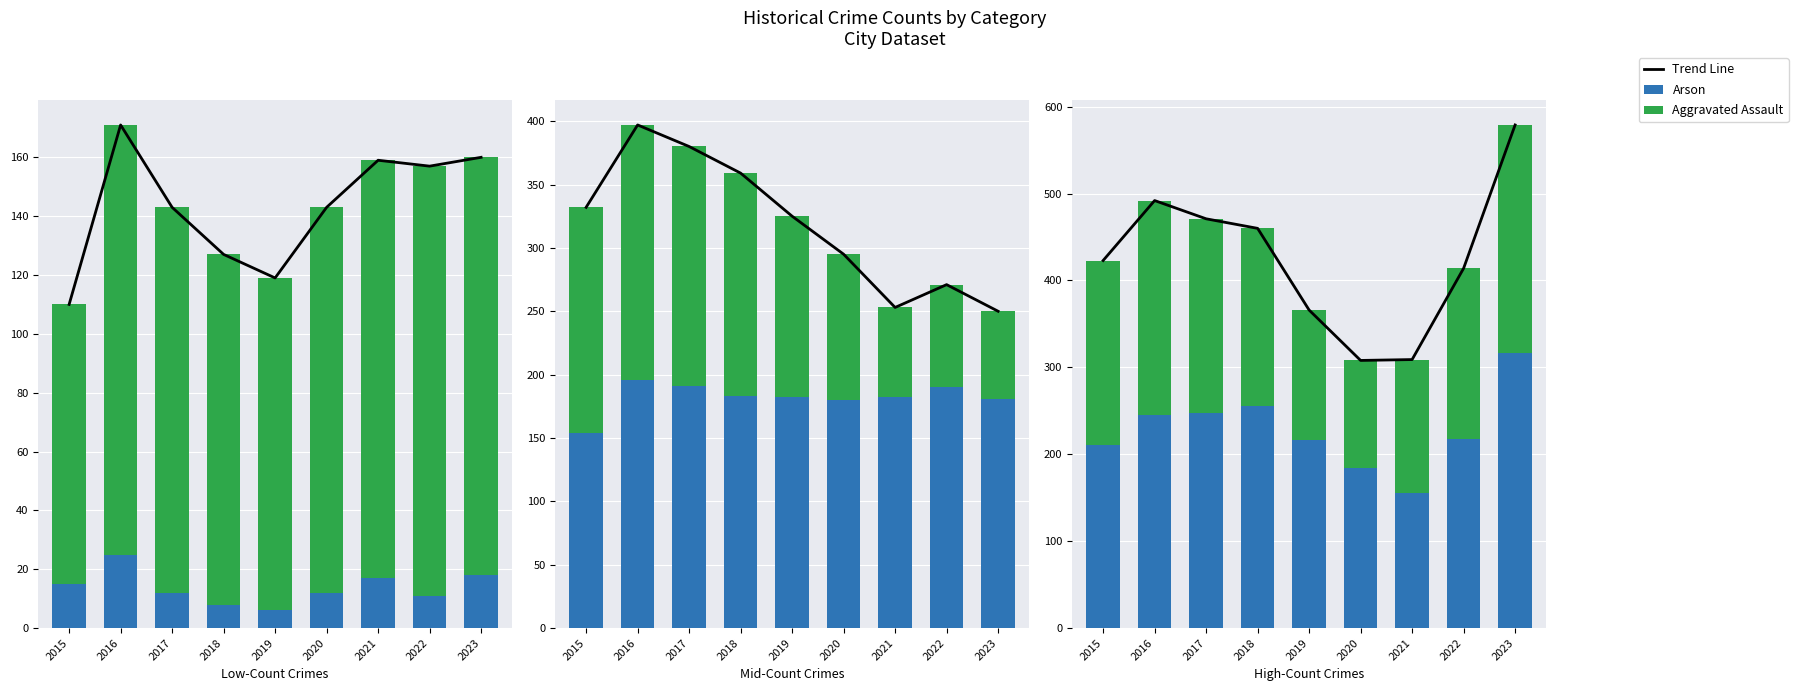

What is the sum of all Arson values?

124